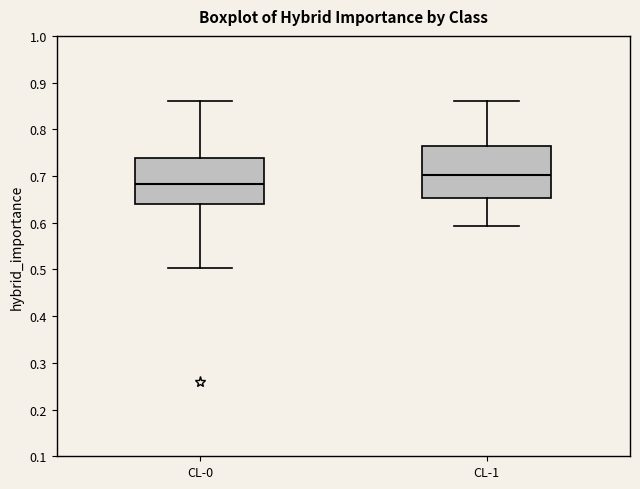

Comparing the boxes themselves (not the whiskers), which one is the tallest?

CL-1